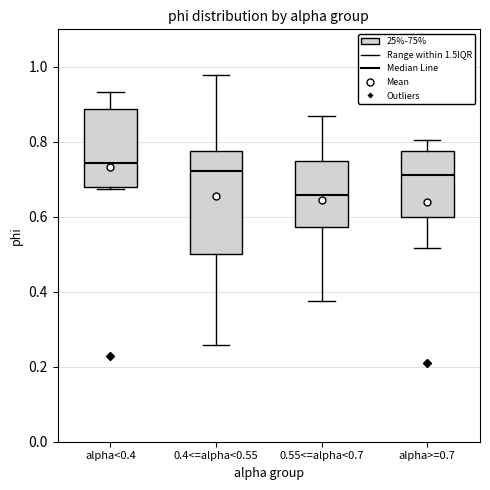

Which box's median line is the lowest?

0.55<=alpha<0.7